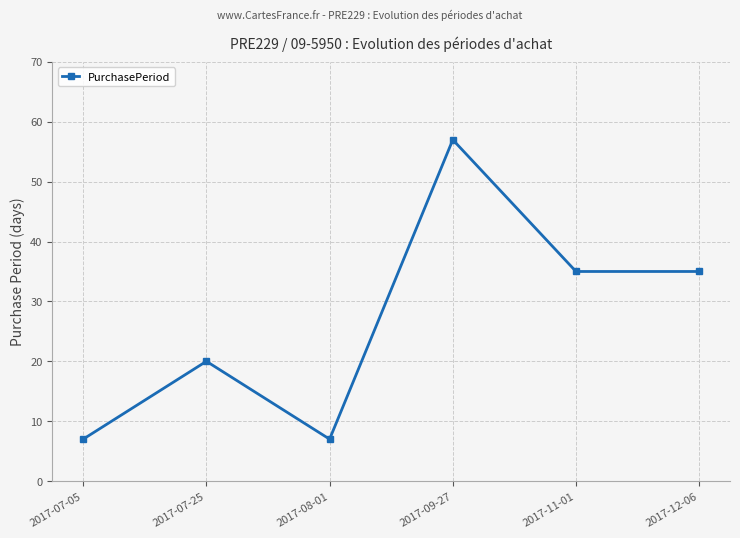

Read the value at 2017-12-06.

35